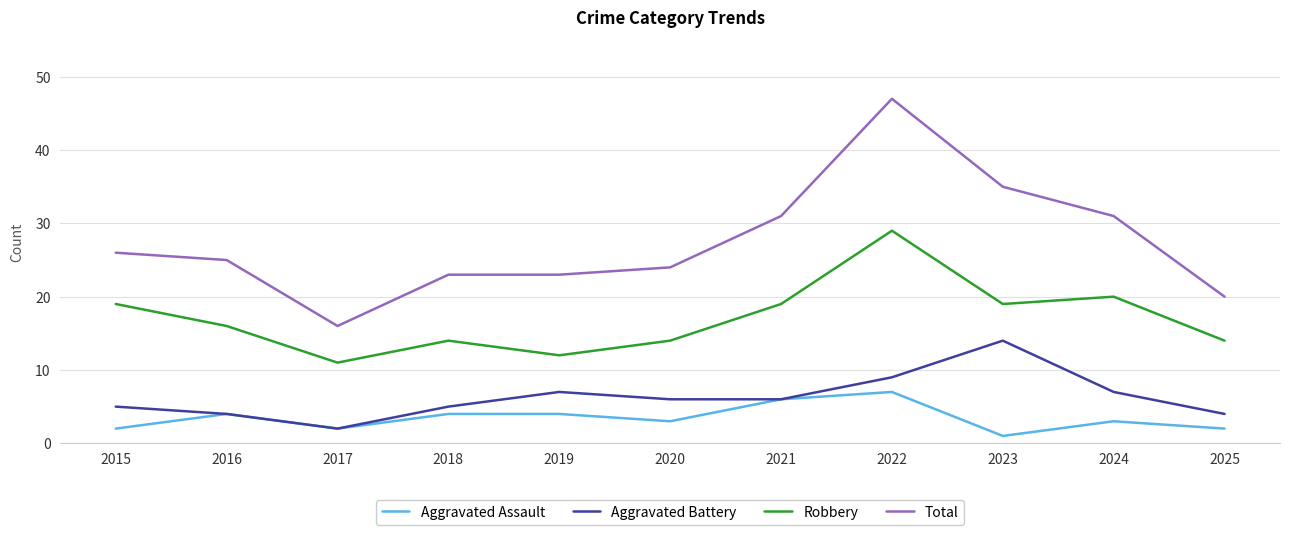

At which category is the sum across all series the highest?

2022